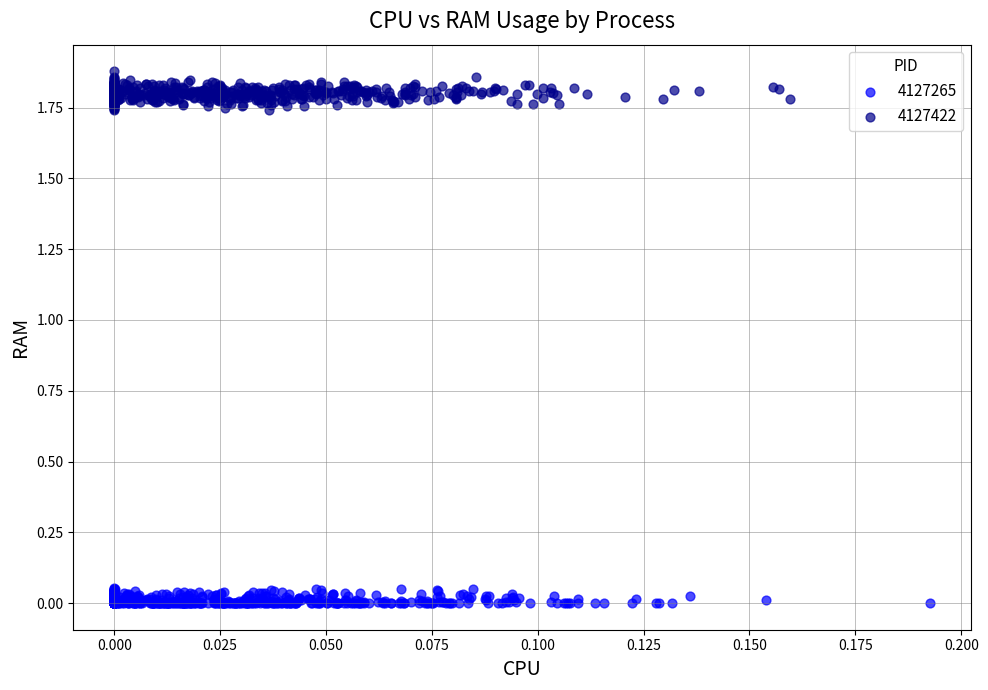

Which series reaches the minimum Y coordinate?

4127265